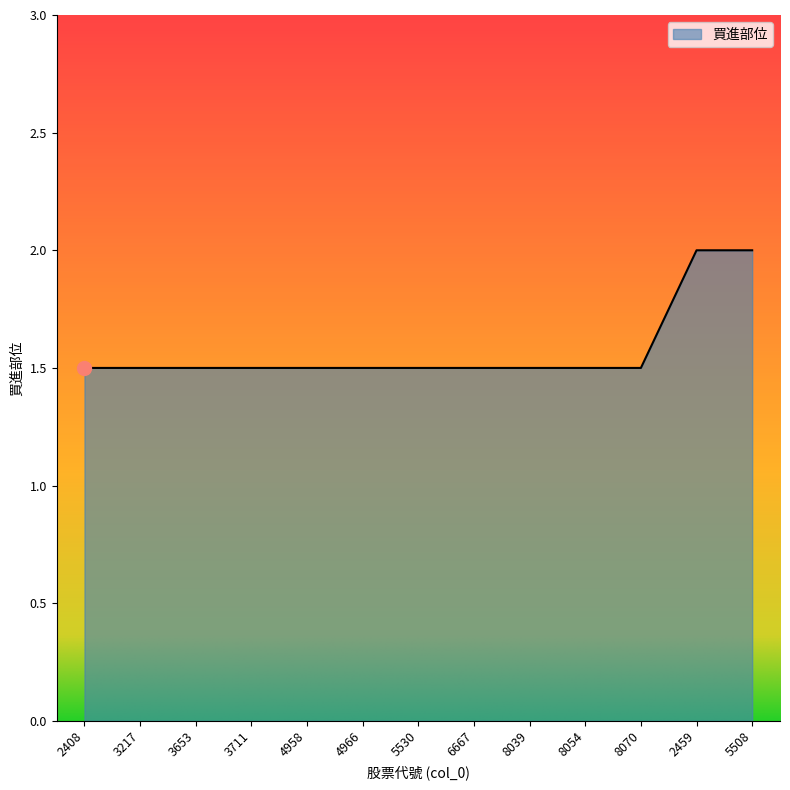

Is it true that the value at 3653 is 0.3?

False